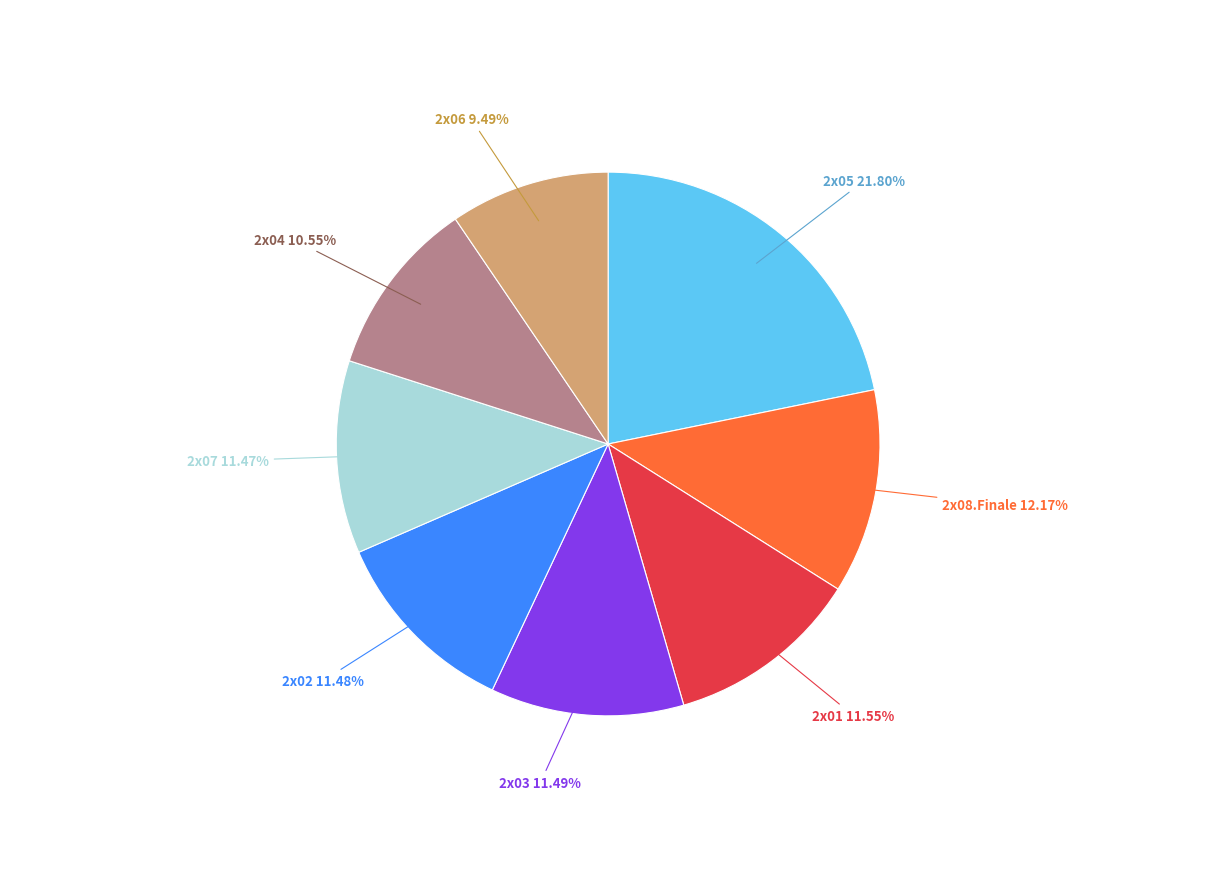

Is 2x07 11.47% the majority of the pie?

No